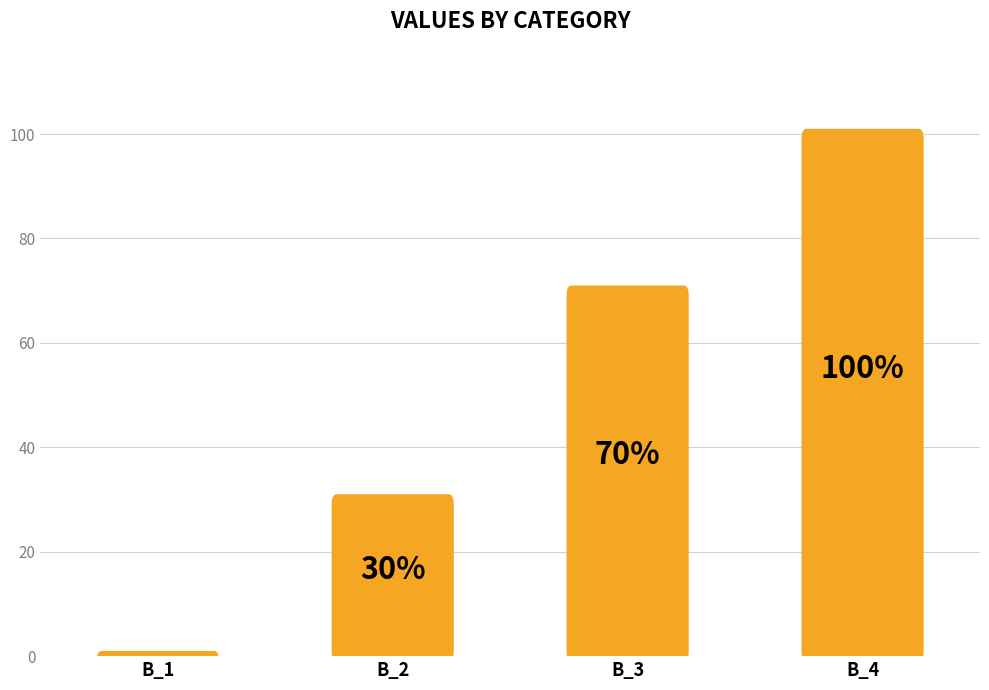

Reading left to right, what are all the values shown in this chart?

0.0	0.3	0.7	1.0